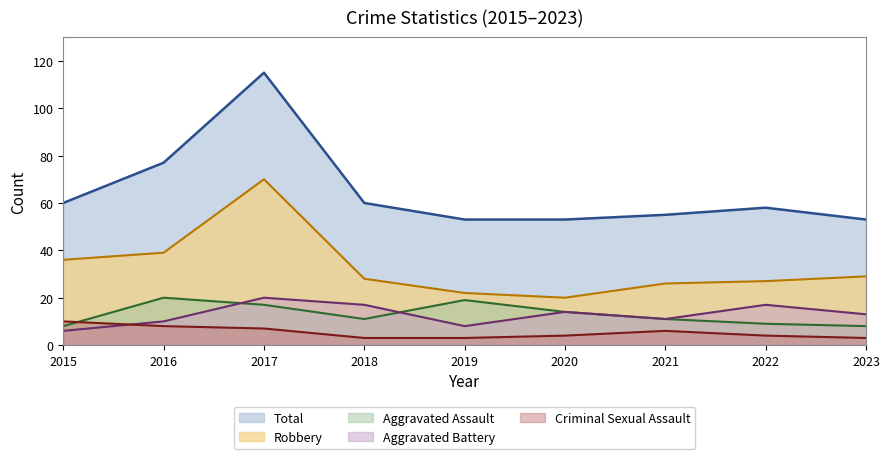

What is the value of the Total point at the 3rd from the left?

115